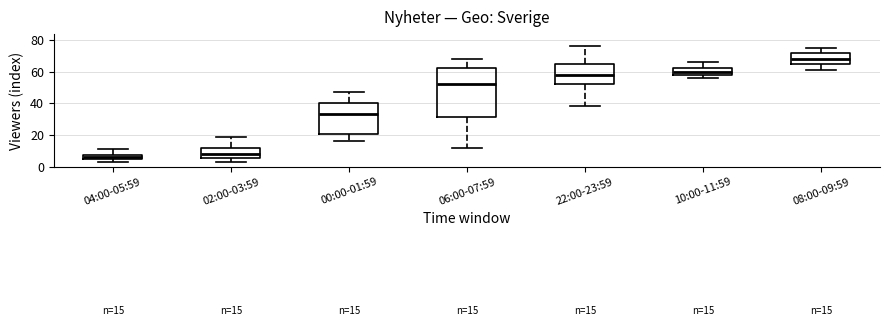

Which box's median line is the highest?

08:00-09:59